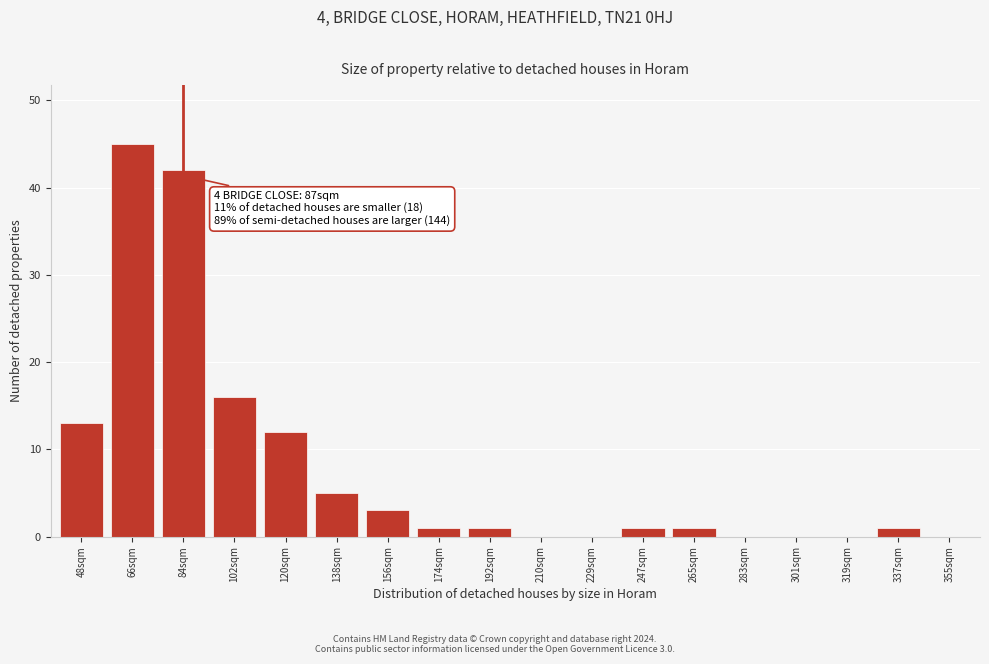

Reading right to left, extract all data points from this chart.

355sqm=0	337sqm=1	319sqm=0	301sqm=0	283sqm=0	265sqm=1	247sqm=1	229sqm=0	210sqm=0	192sqm=1	174sqm=1	156sqm=3	138sqm=5	120sqm=12	102sqm=16	84sqm=42	66sqm=45	48sqm=13